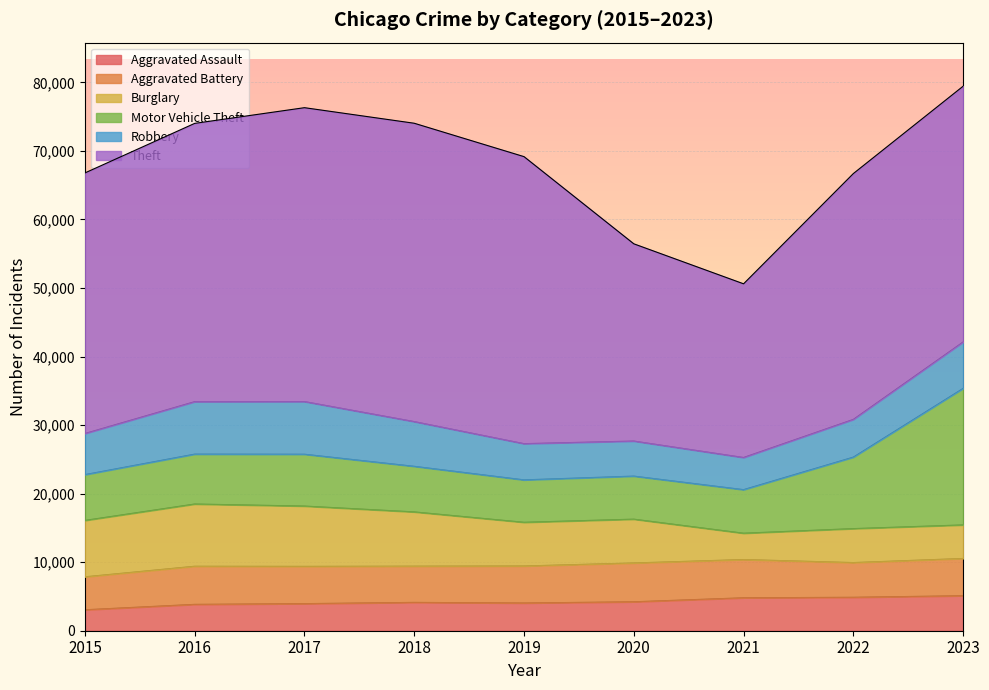

What value does the Motor Vehicle Theft series have at 2015?

6682